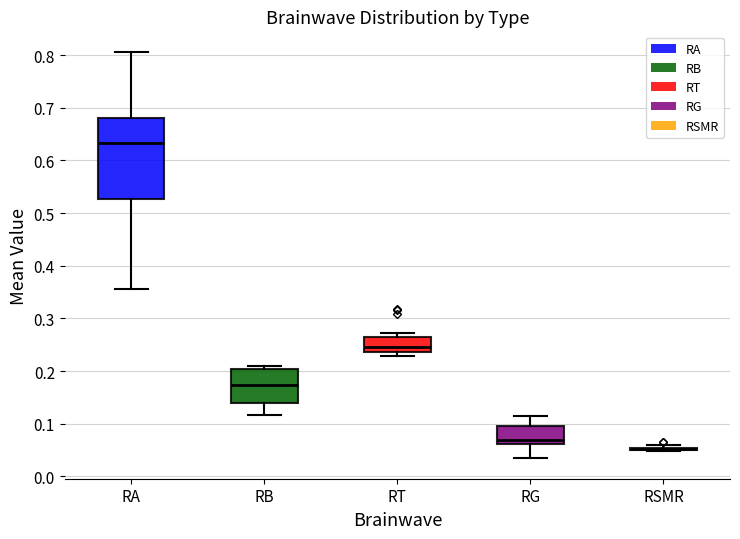

Reading left to right, transcribe this box plot: for each box, give where its median line is, the range the box spans, and where its two whiskers end, as read against the y-axis. The values are not printed on the chart, so give them approximately, as read against the axis.

RA: median 0.63, box 0.53 to 0.68, whiskers 0.36 to 0.81
RB: median 0.17, box 0.14 to 0.20, whiskers 0.12 to 0.21
RT: median 0.25, box 0.24 to 0.26, whiskers 0.23 to 0.27
RG: median 0.07, box 0.06 to 0.10, whiskers 0.03 to 0.11
RSMR: box collapsed to a line at 0.05, whiskers 0.05 to 0.06